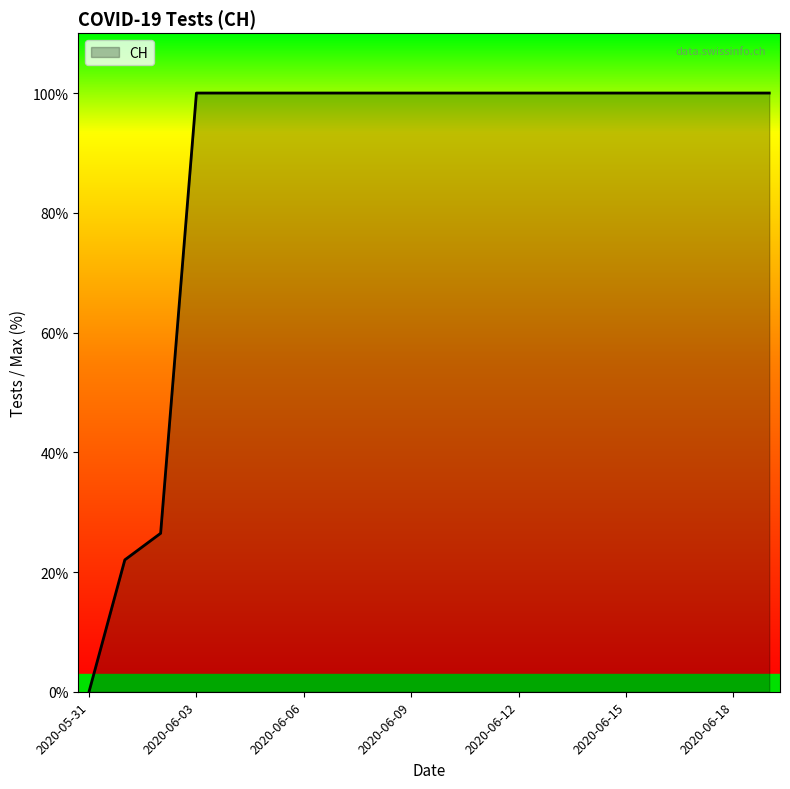

Does the chart display data point markers on the line(s)?

No